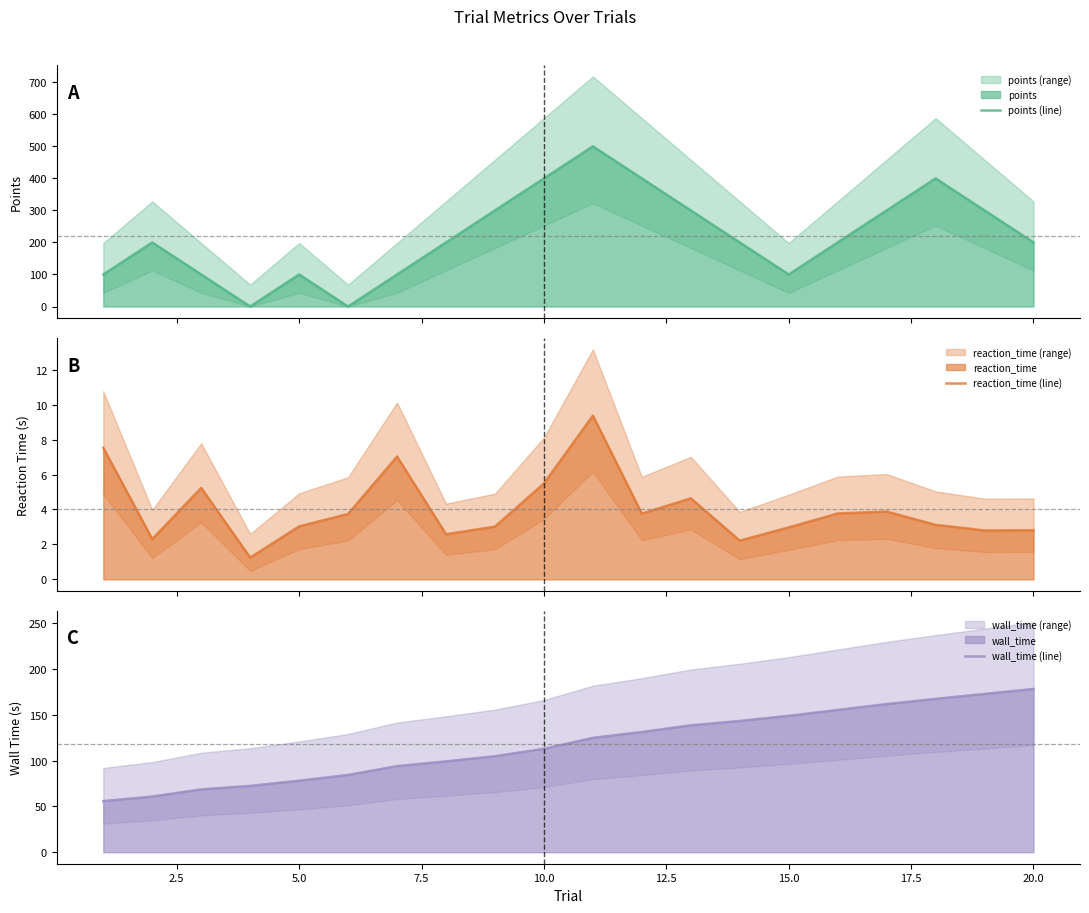

Which series has the largest total across all categories?

points (line)